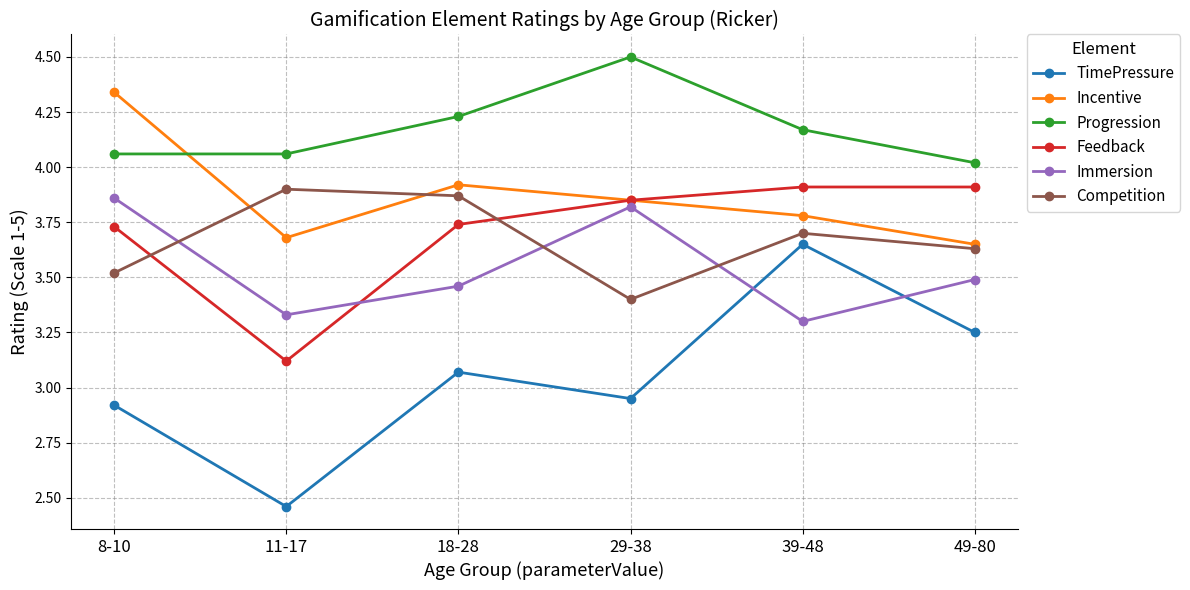

At which category does Feedback reach its first local valley?

11-17